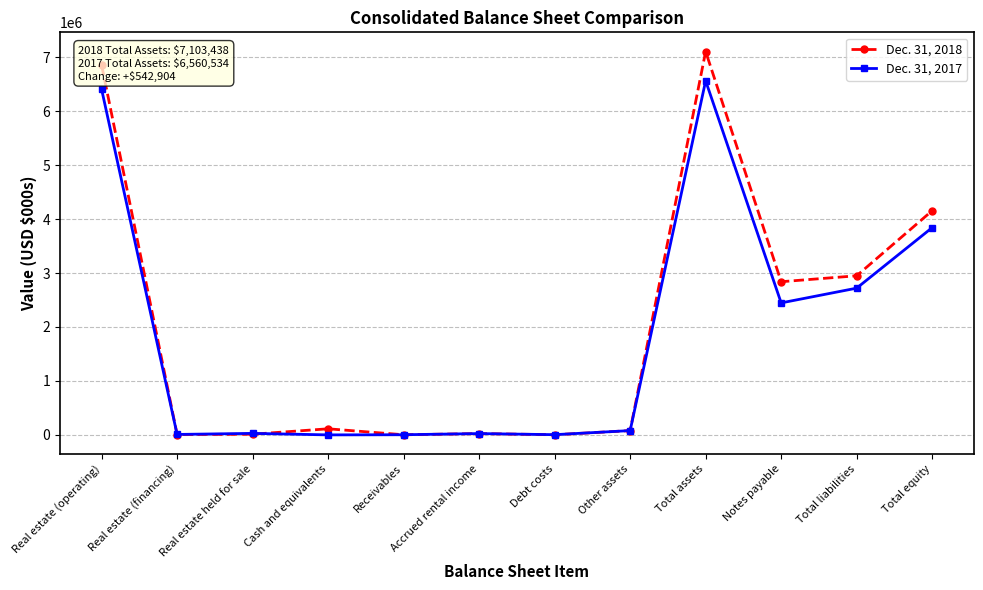

How many distinct data groups are displayed?

2